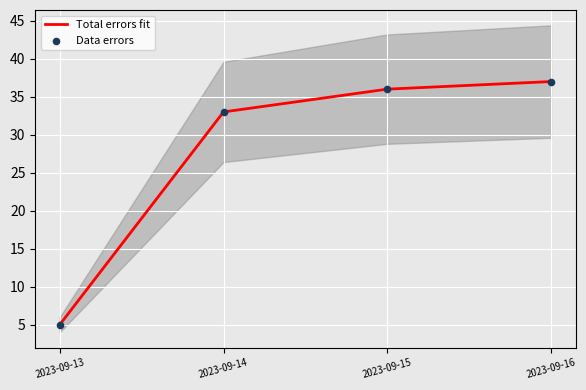

Which series contains the highest Y value?

Total errors fit